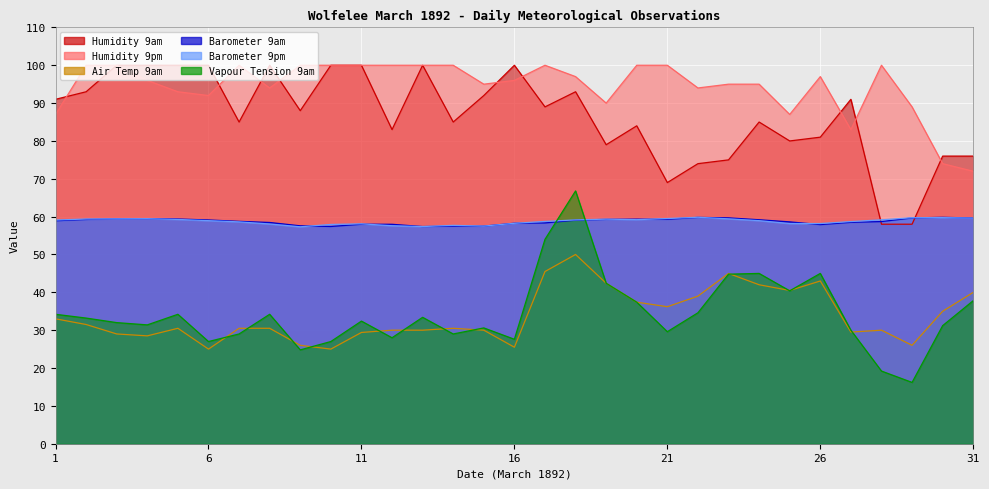

What is the total value across all series at 28?

325.1